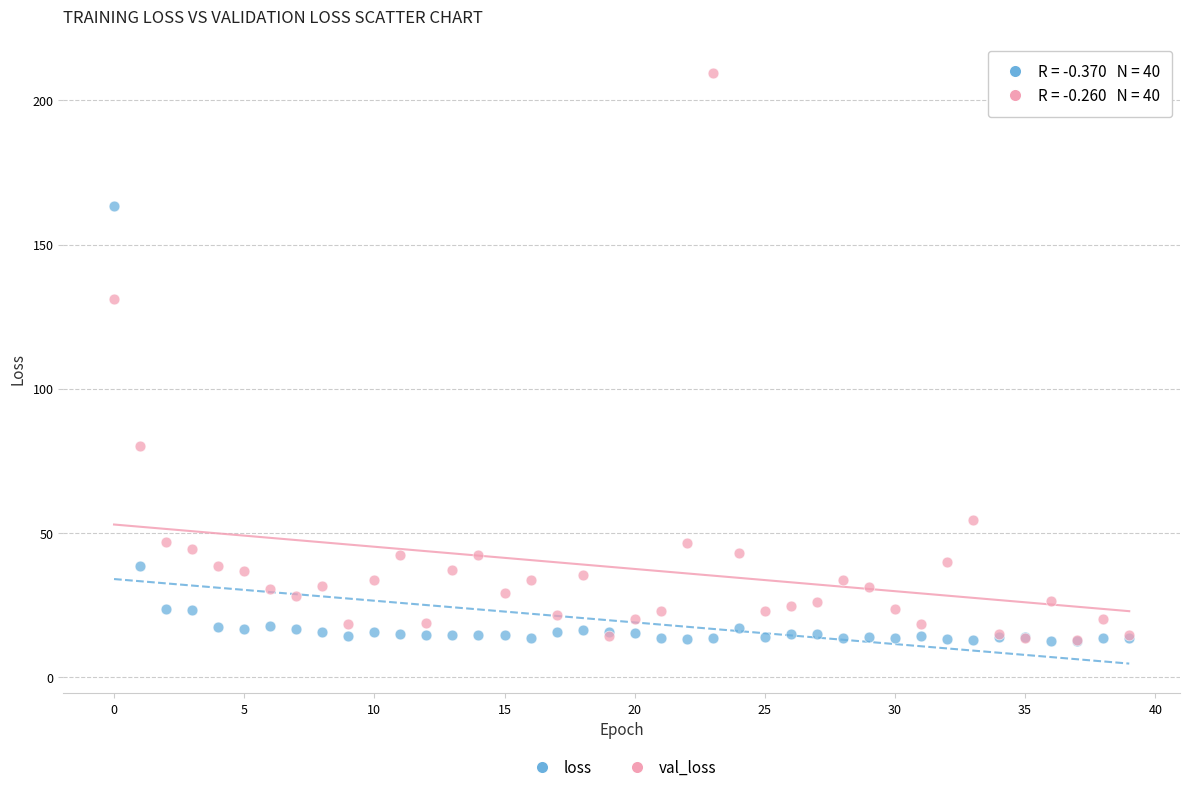

Across all series, what Y value is closest to 111?

131.0